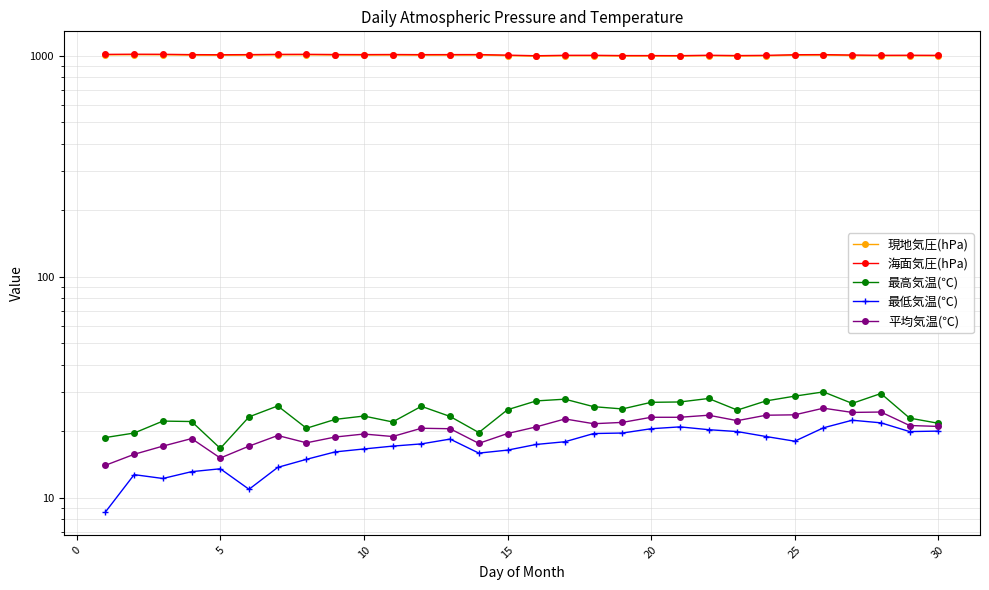

True or false: 最高気温(℃) has a value of 27.2 at 5.

False